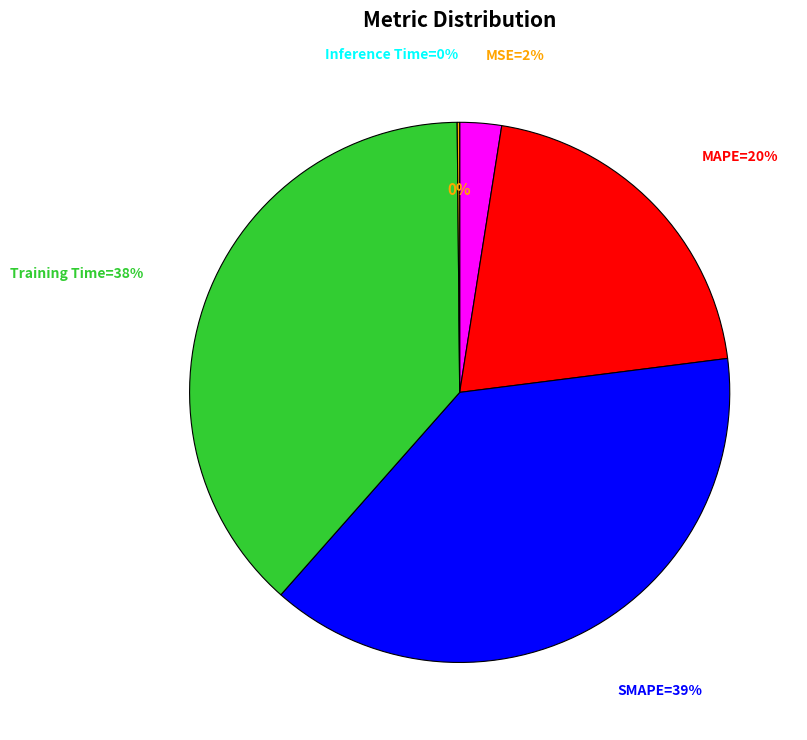

To the nearest percent, what is the difference between the largest and smallest slice percentages?

38%